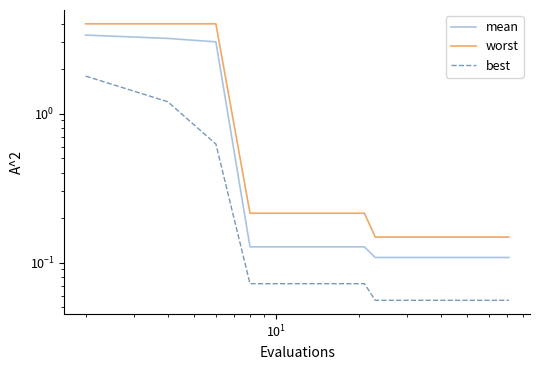

Count the number of data series in this chart.

3